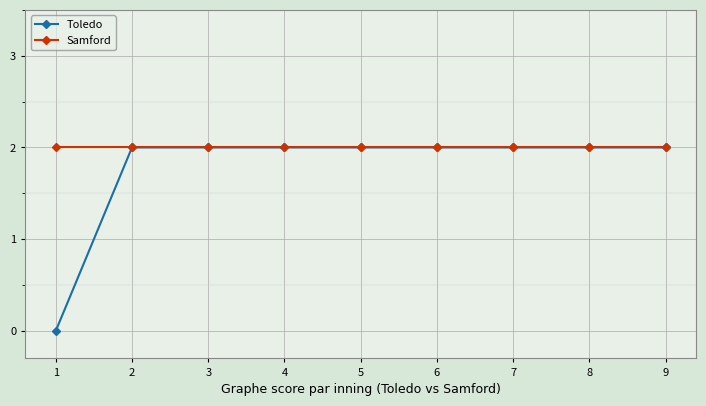

How many values in Toledo are above zero?

8